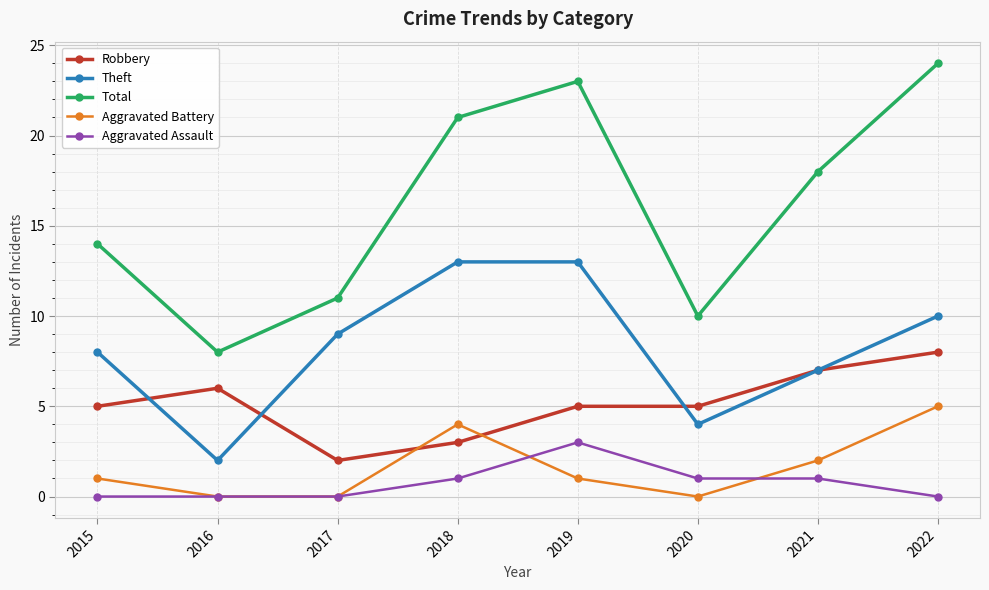

What is the difference between the maximum and minimum values in the Theft series?

11